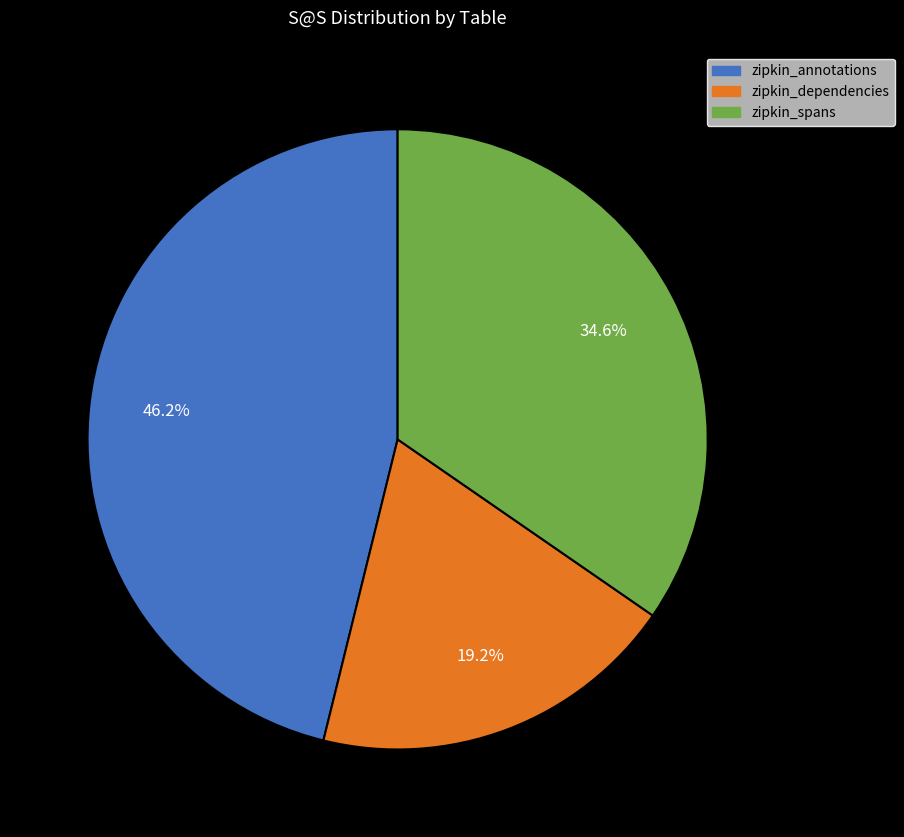

Do zipkin_annotations and zipkin_spans together represent more than half of the pie?

Yes